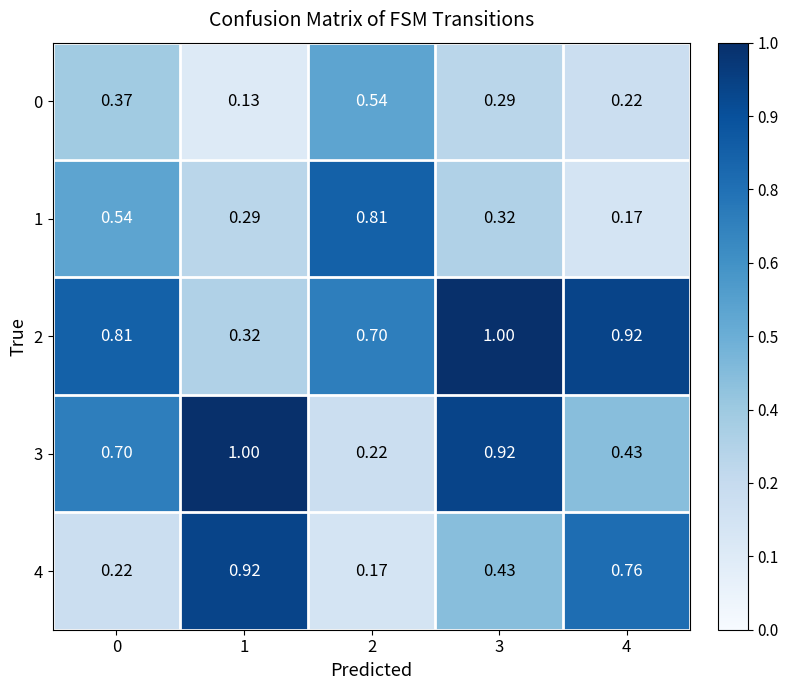

Is the value of 2 at 3 greater than the value of 1 at 1?

Yes